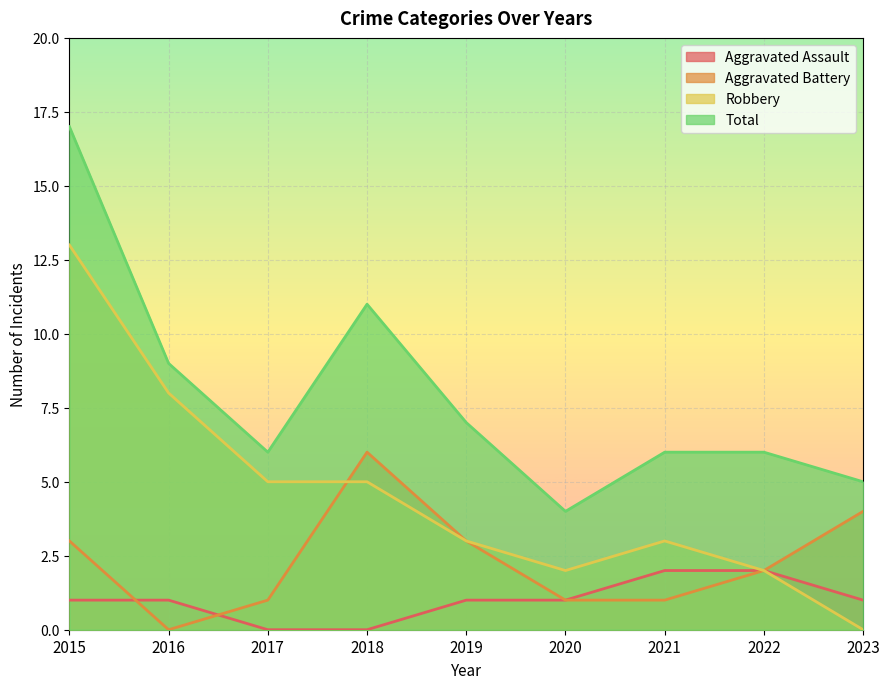

In Robbery, how many points are higher than both neighbors (excluding endpoints)?

1